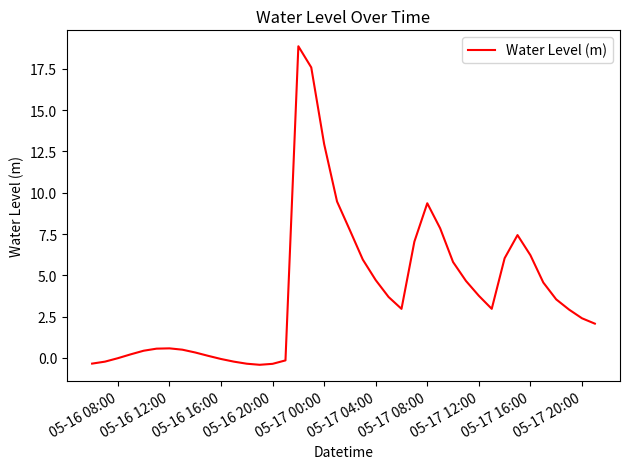

What is the greatest value displayed?

18.9